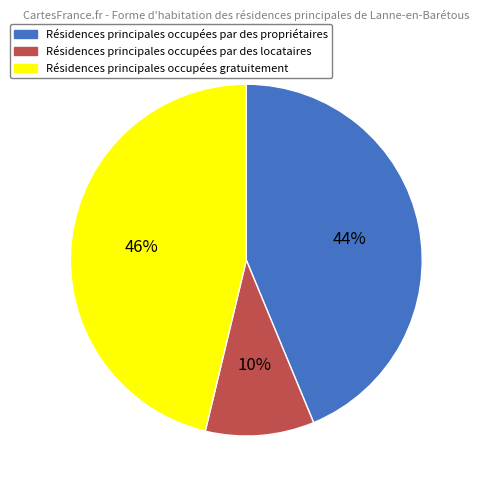

Is there a majority slice in this chart?

No